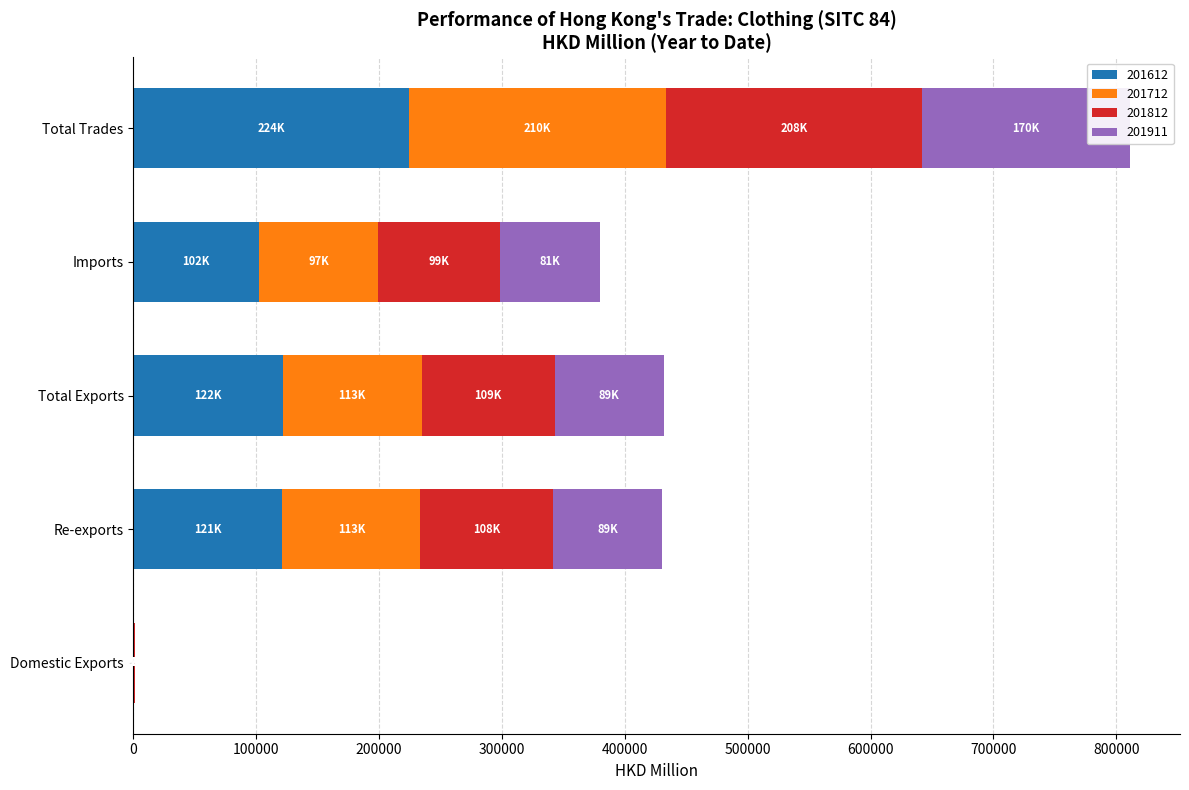

Between Total Trades and Total Exports, which is larger?

Total Trades